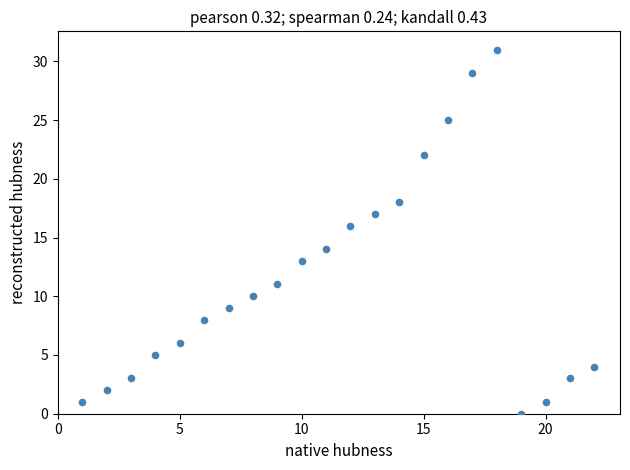

What is the range of Y values (max minus min)?

31